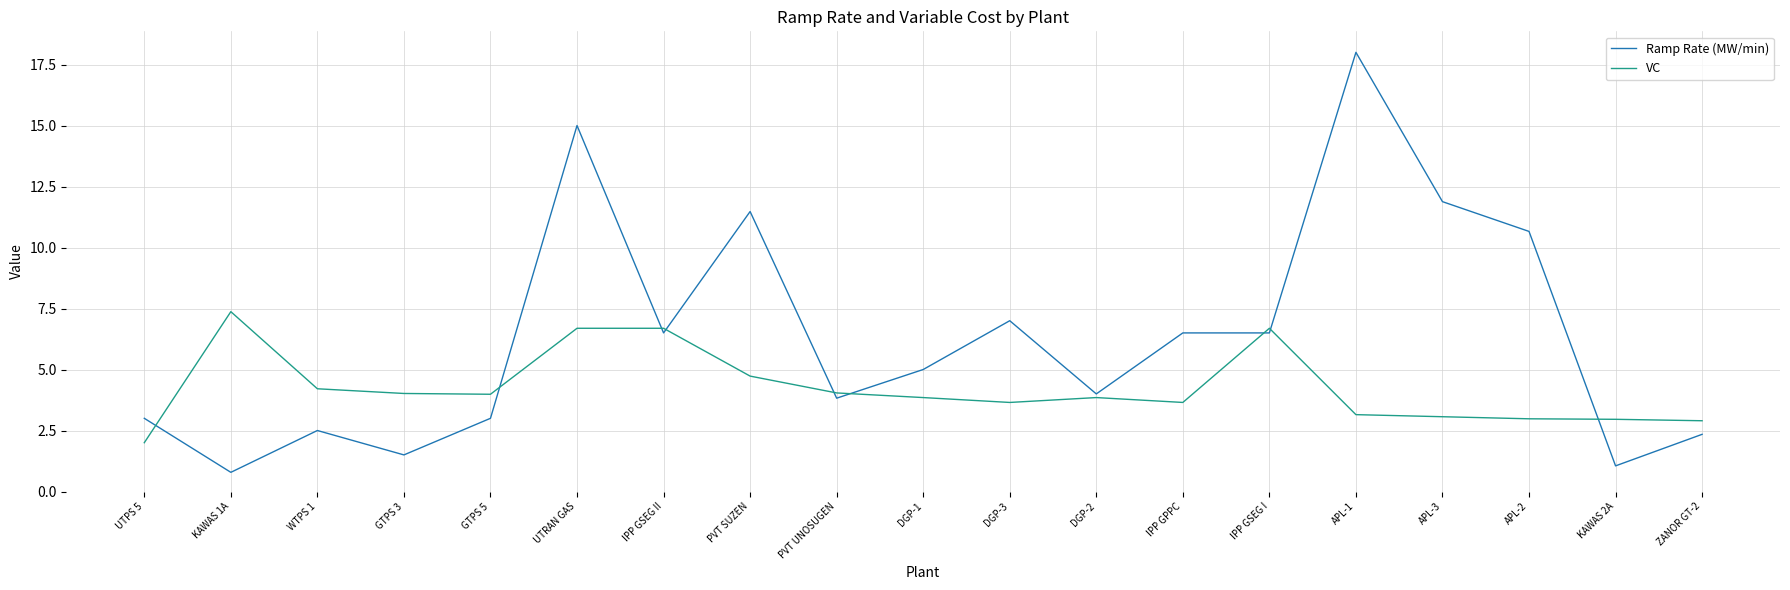

True or false: VC and Ramp Rate (MW/min) cross at least once.

True